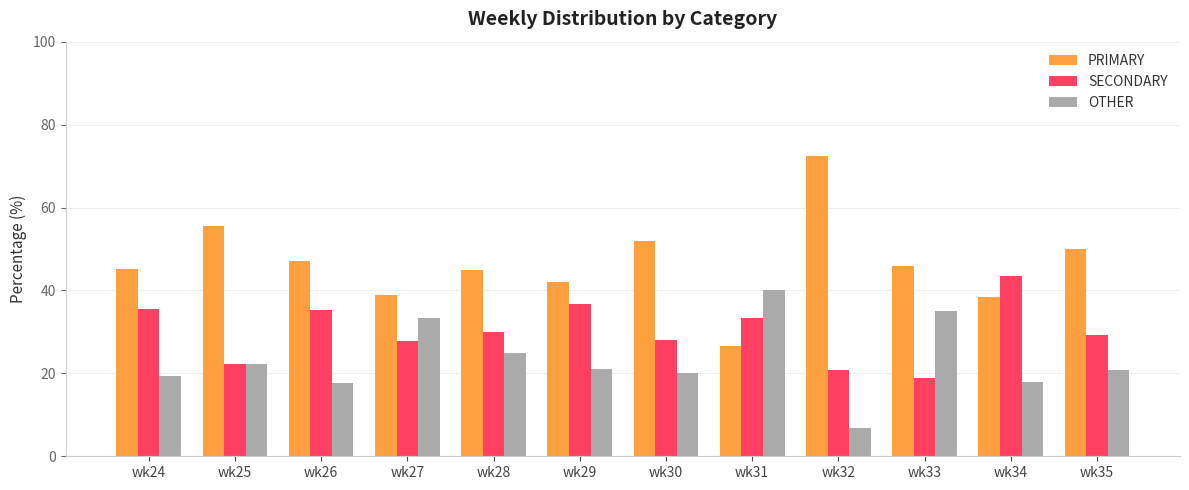

Rank the series by their average value, from lowest to highest.

OTHER, SECONDARY, PRIMARY